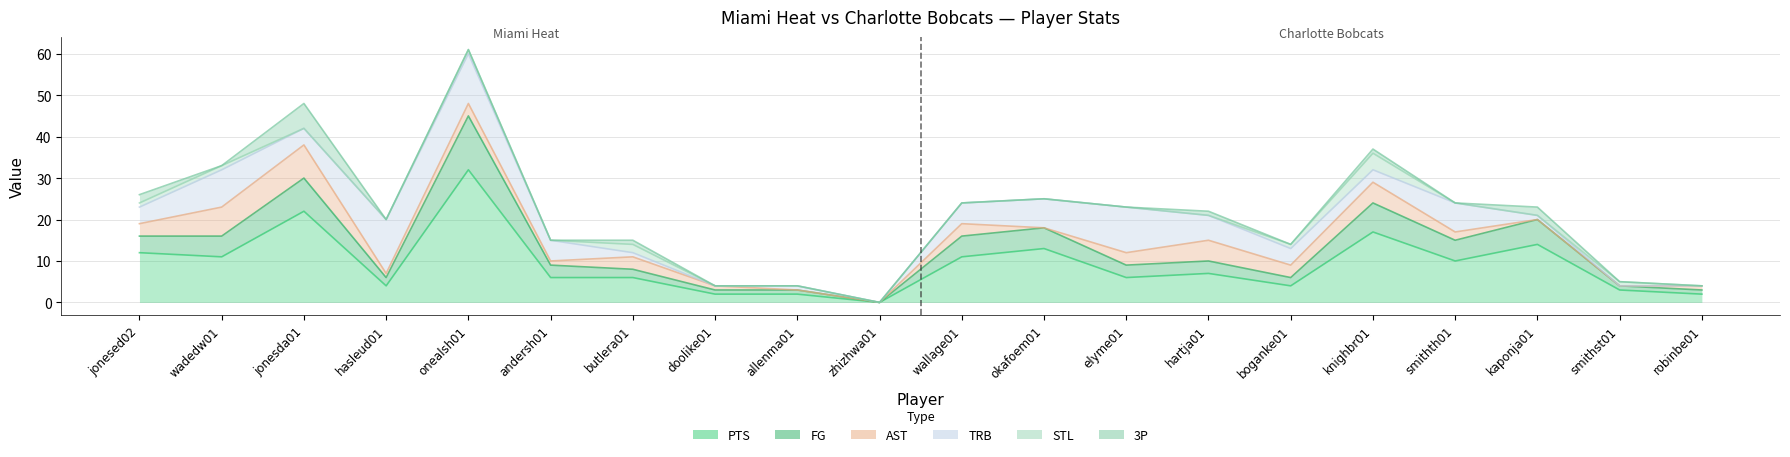

Reading right to left, what are all the values shown in this chart?

PTS: 2	3	14	10	17	4	7	6	13	11	0	2	2	6	6	32	4	22	11	12
FG: 1	1	6	5	7	2	3	3	5	5	0	1	1	2	3	13	2	8	5	4
AST: 1	0	0	2	5	3	5	3	0	3	0	0	1	3	1	3	1	8	7	3
TRB: 0	0	1	7	3	4	6	11	7	5	0	1	0	1	5	12	13	4	9	4
STL: 0	1	0	0	4	1	0	0	0	0	0	0	0	2	0	1	0	0	1	1
3P: 0	0	2	0	1	0	1	0	0	0	0	0	0	1	0	0	0	6	0	2